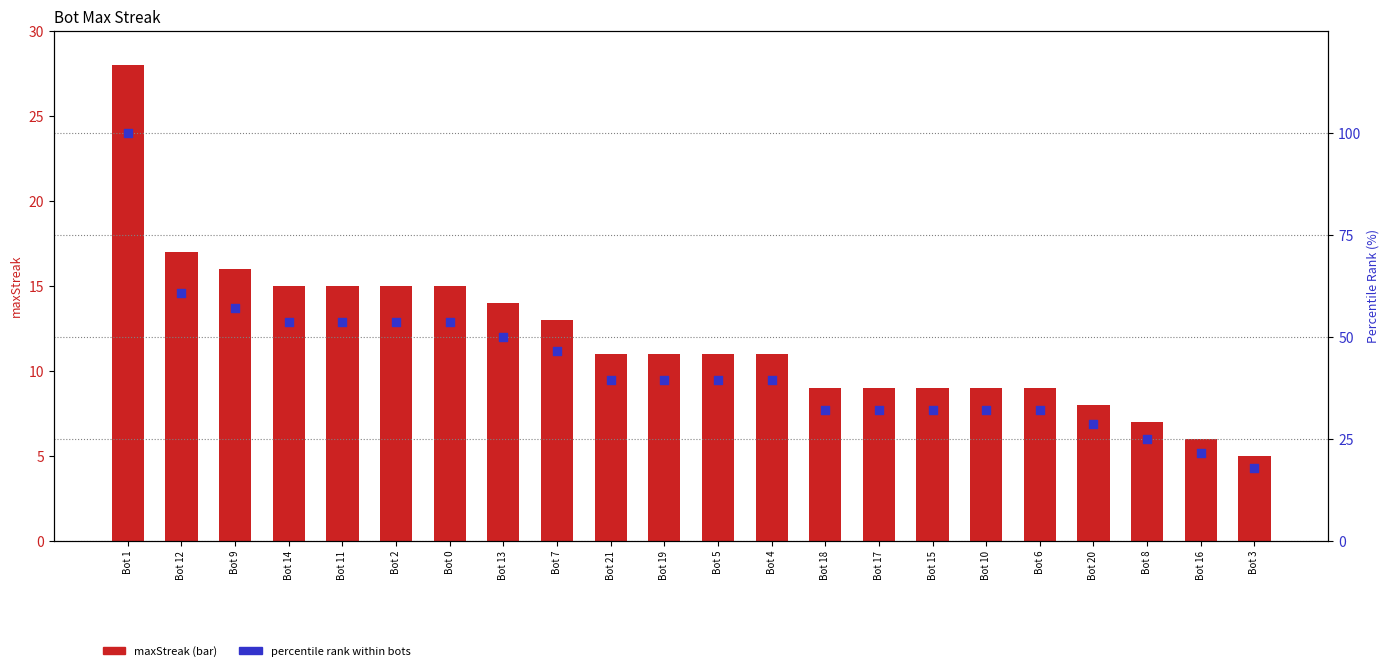

Is the value of maxStreak at Bot 5 greater than the value of percentile rank (normalized) at Bot 16?

No